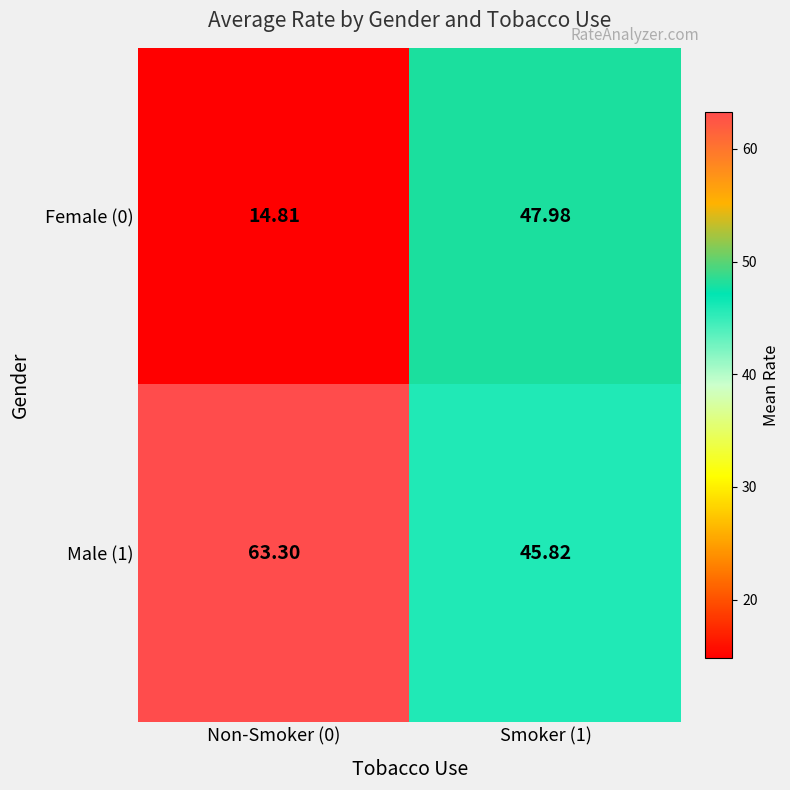

Reading right to left, what are all the values shown in this chart?

Female (0): Smoker (1)=48.0	Non-Smoker (0)=14.8
Male (1): Smoker (1)=45.8	Non-Smoker (0)=63.3